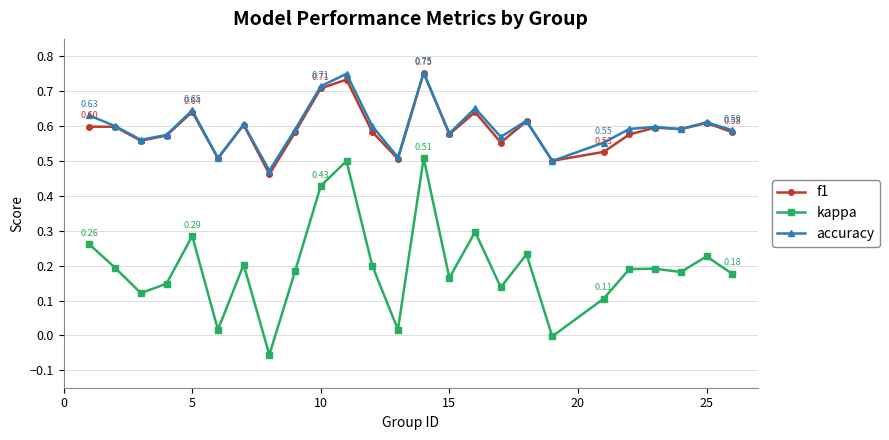

True or false: kappa and accuracy cross at least once.

False